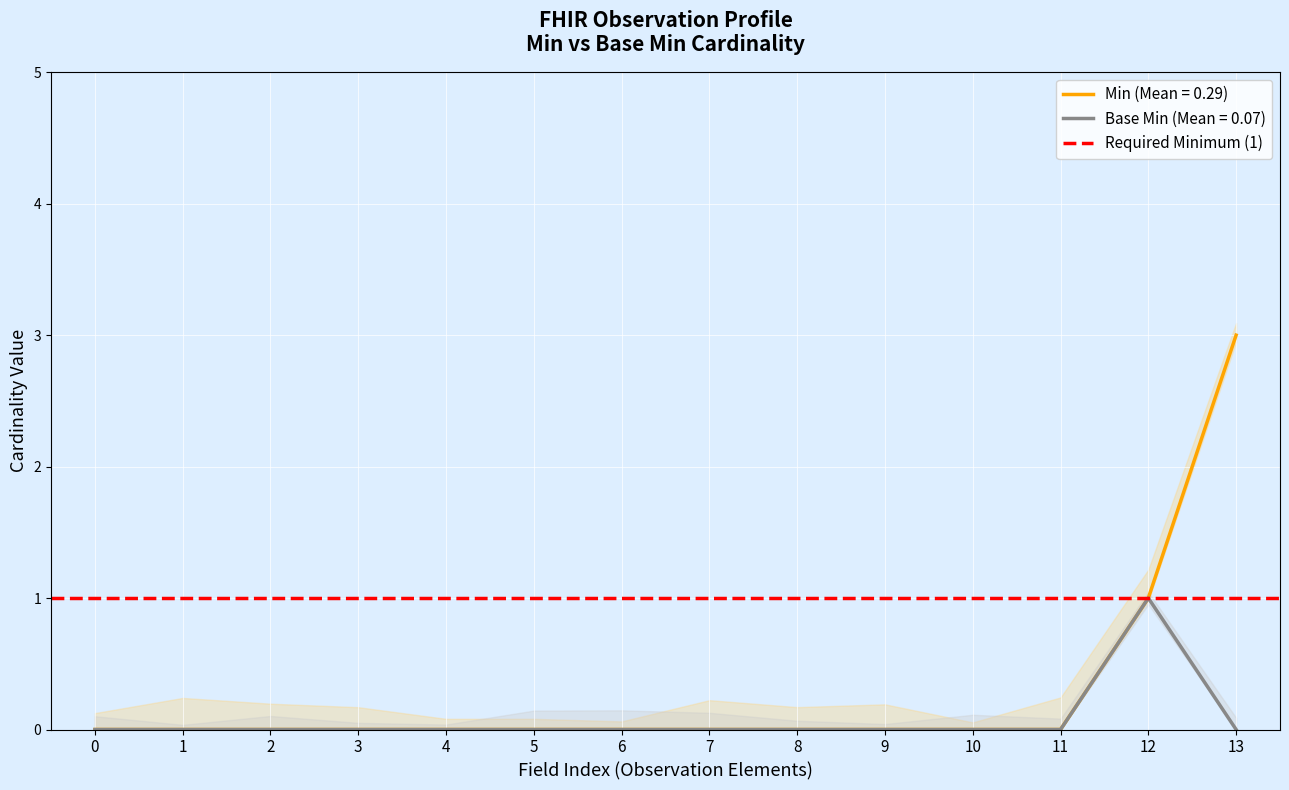

How many positive values does the Base Min series have?

1